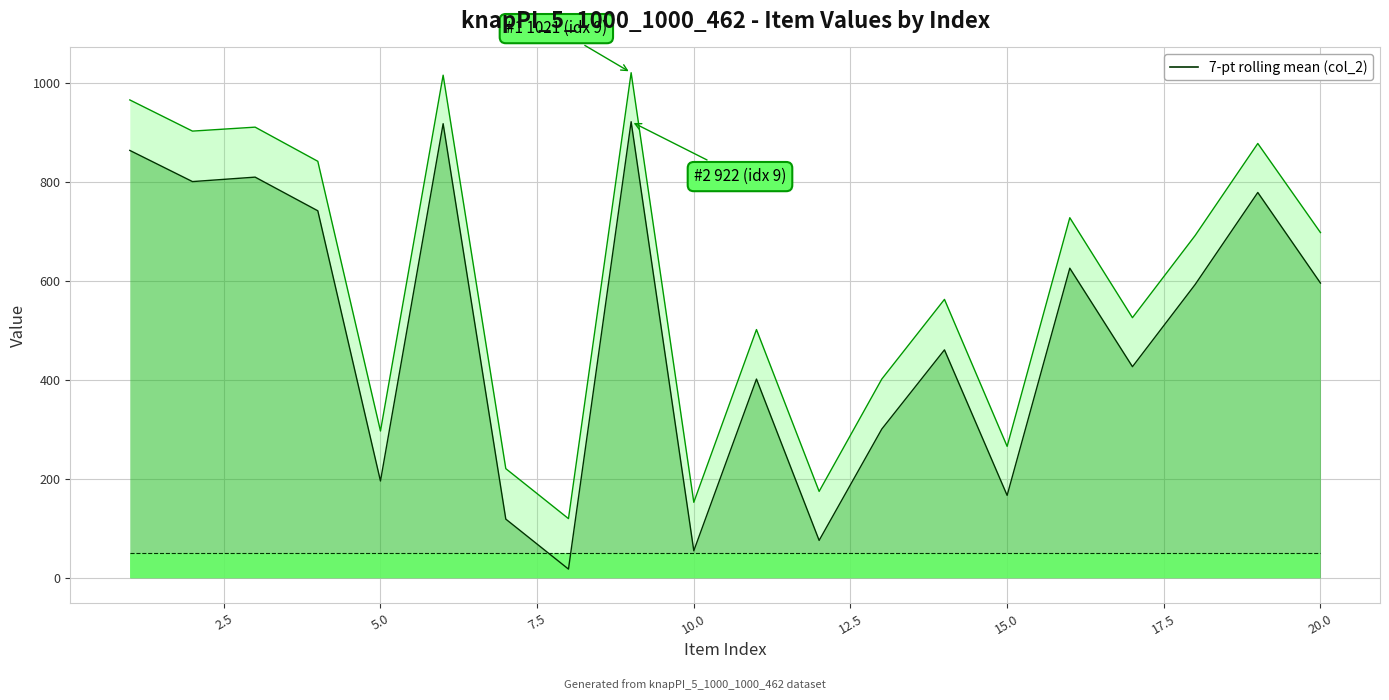

What is the minimum value shown in the chart?

18